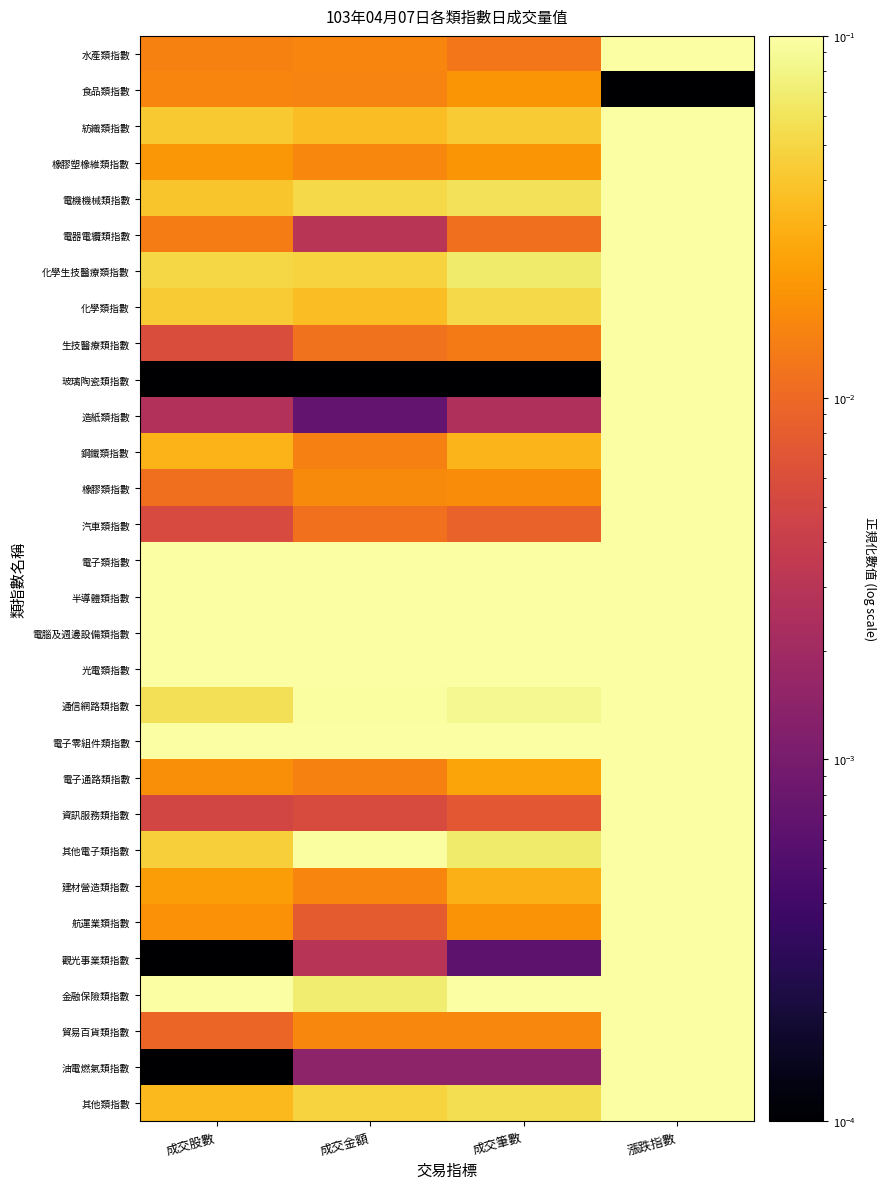

What is the total value across all series at 成交金額?

2.4